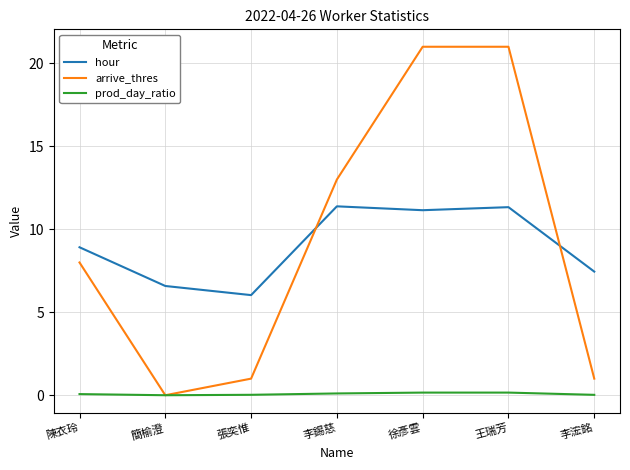

How many times do hour and arrive_thres cross each other?

2